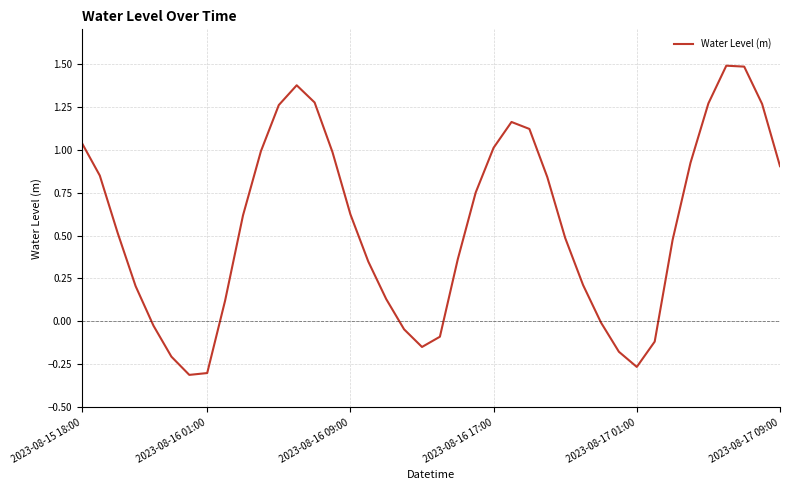

What is the greatest value displayed?

1.5